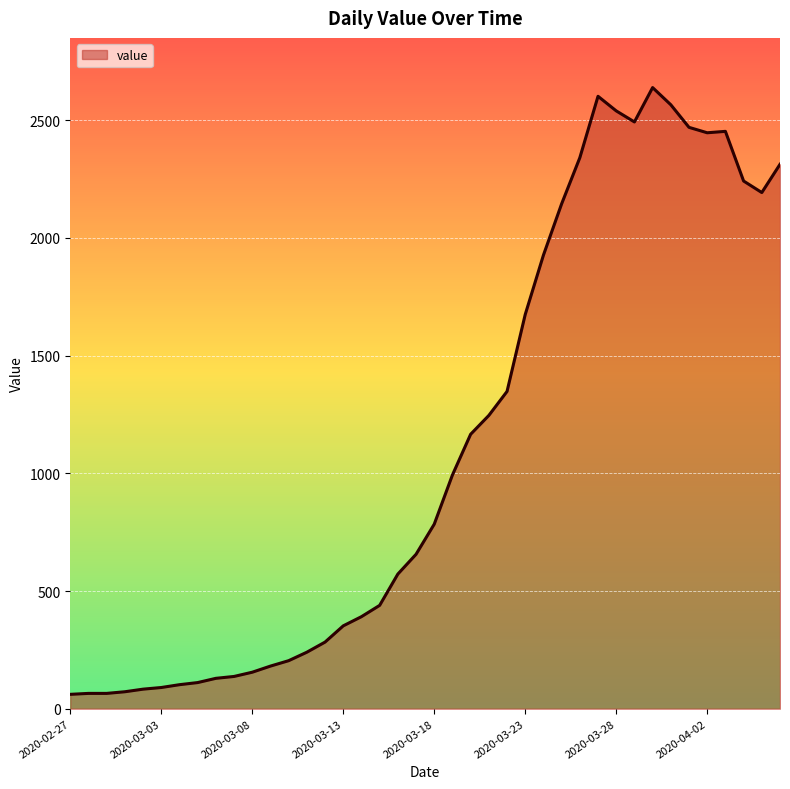

What is the greatest value displayed?

2639